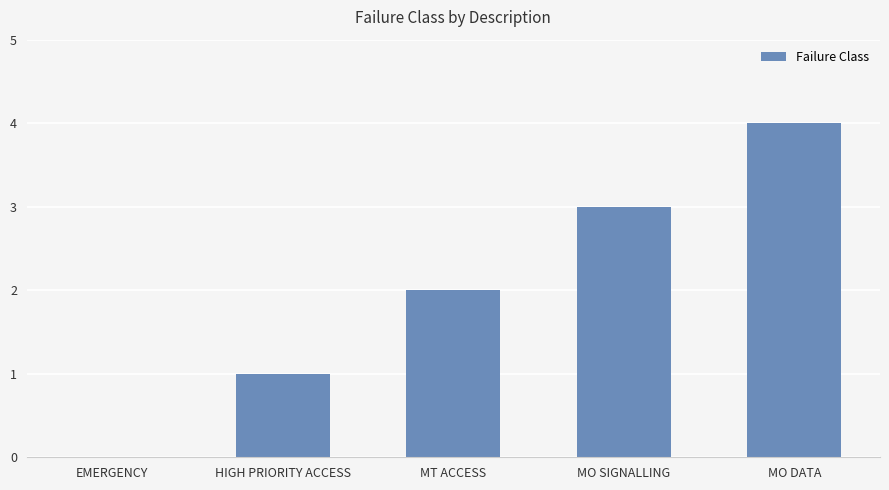

What is the difference between the values at MO DATA and MO SIGNALLING?

1